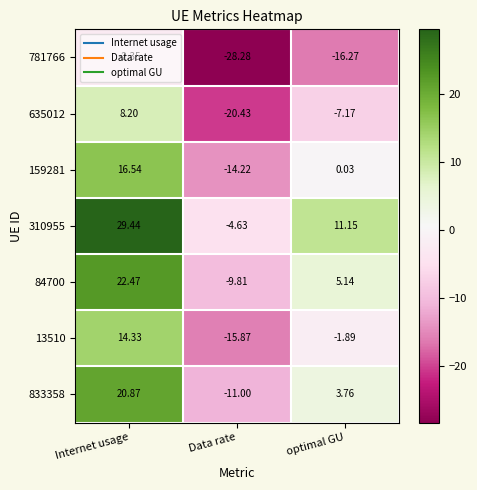

Where is 781766 nearest to the value -15?

optimal GU